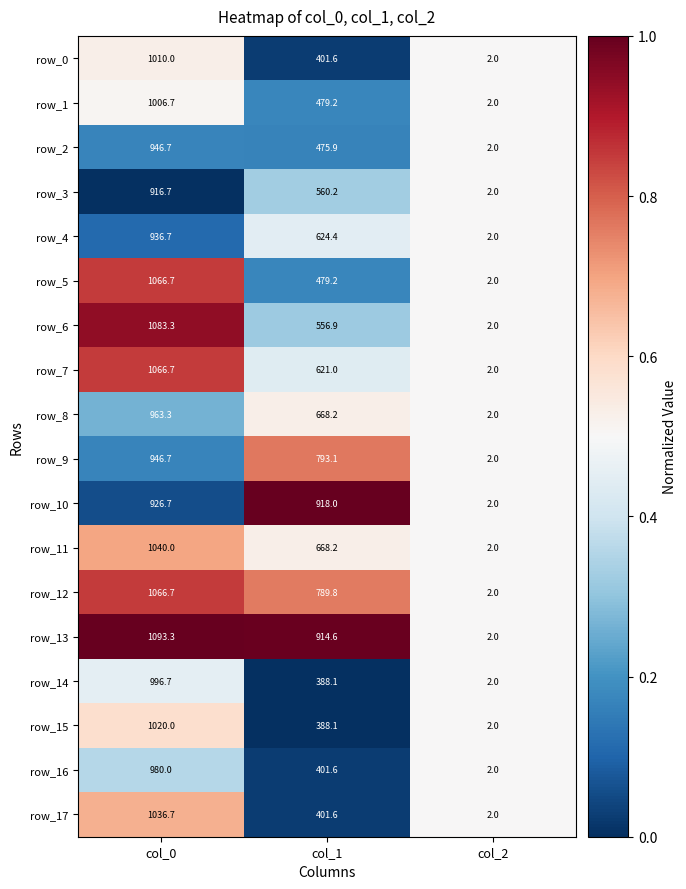

What is the sum of the row_17 values at col_1 and col_0?

1438.3